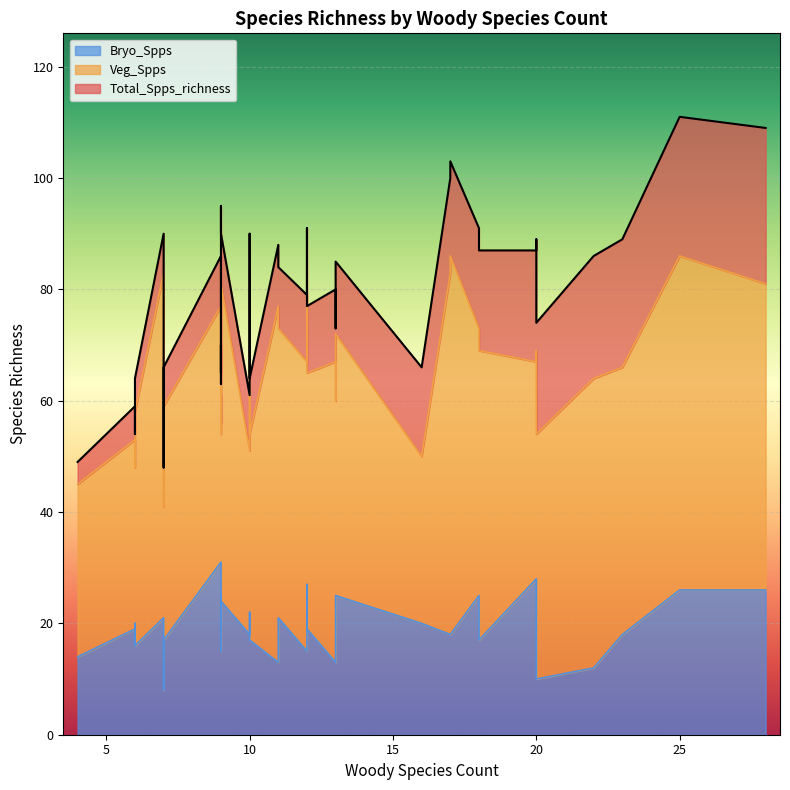

How many interior local peaks does the Bryo_Spps series have?

10